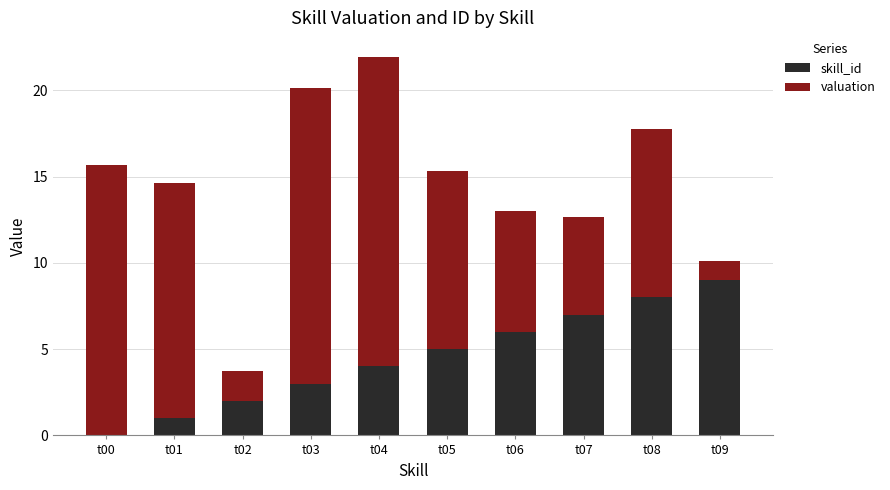

At which category is the sum across all series the highest?

t04